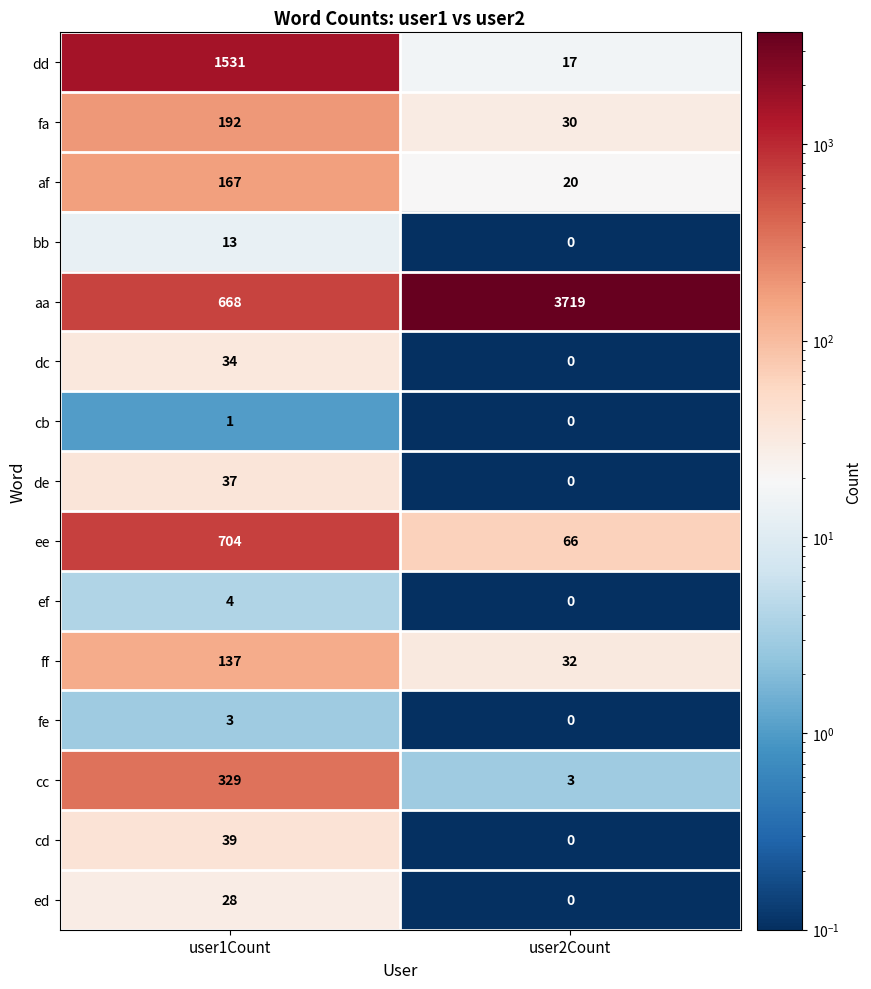

What is the approximate value of ed at user1Count, to the nearest 10?

30